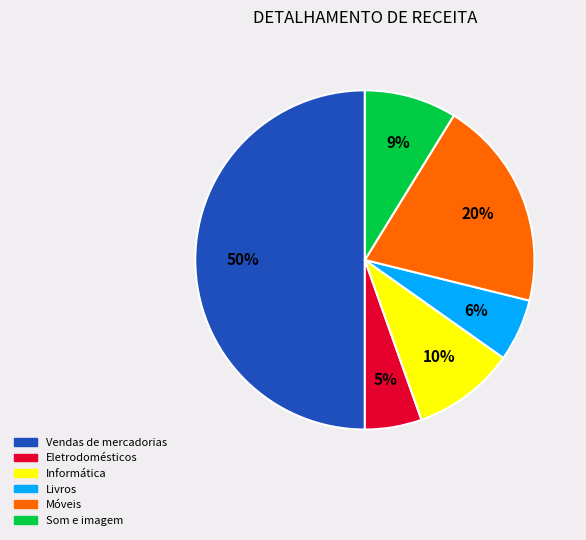

True or false: Informática accounts for 1% of the total.

False